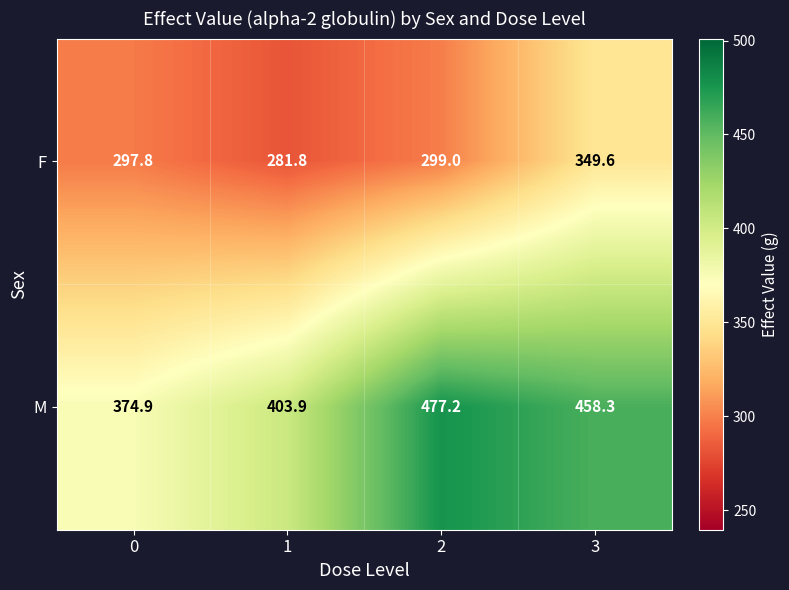

List the series in order of their peak value, highest first.

M, F